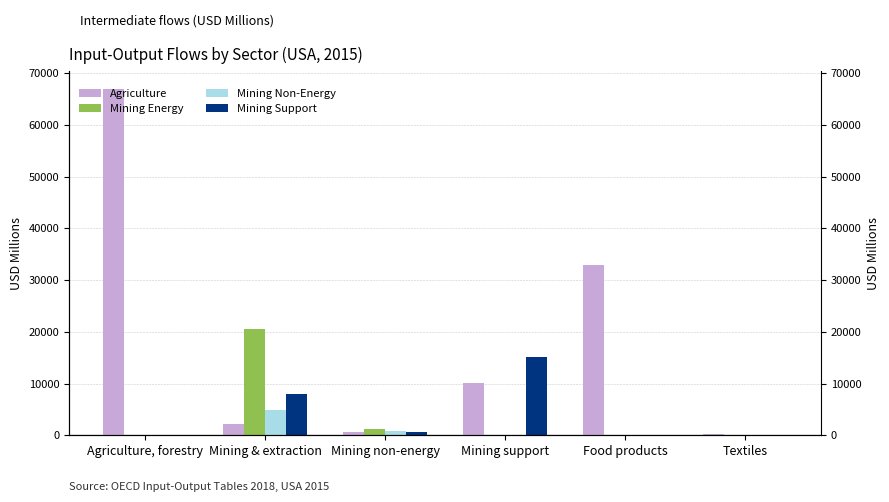

Rank the series by their maximum value, from highest to lowest.

Agriculture, Mining Energy, Mining Support, Mining Non-Energy